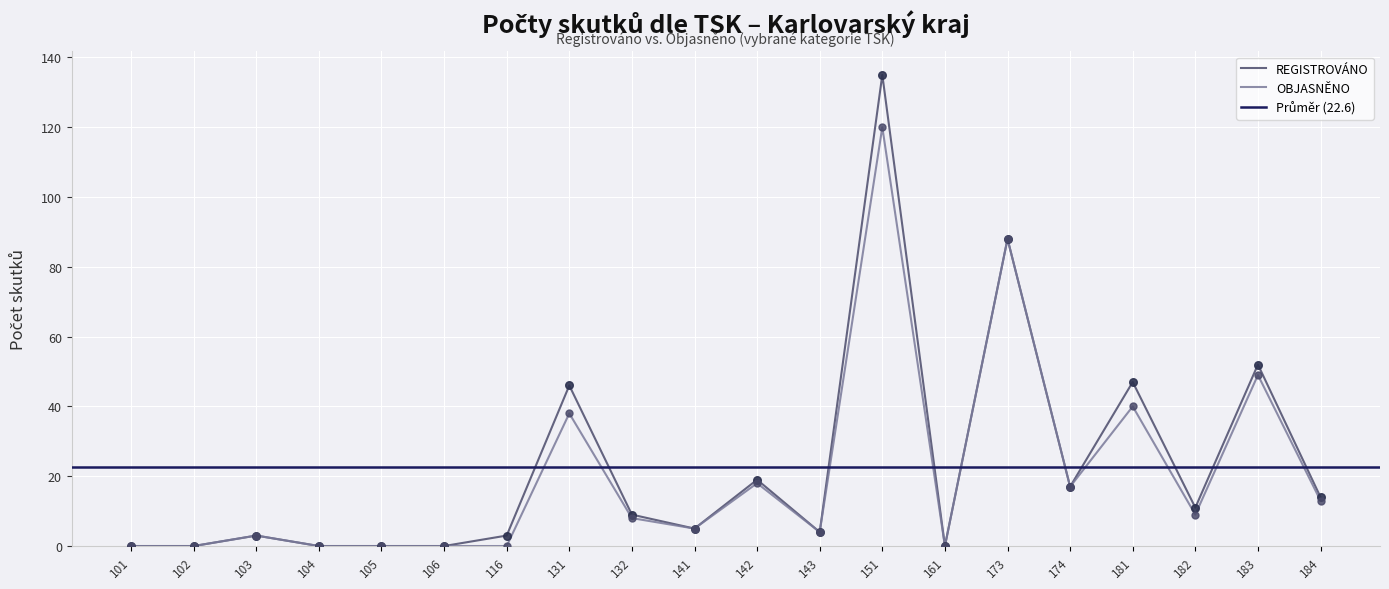

Which series reaches the minimum Y coordinate?

REGISTROVÁNO